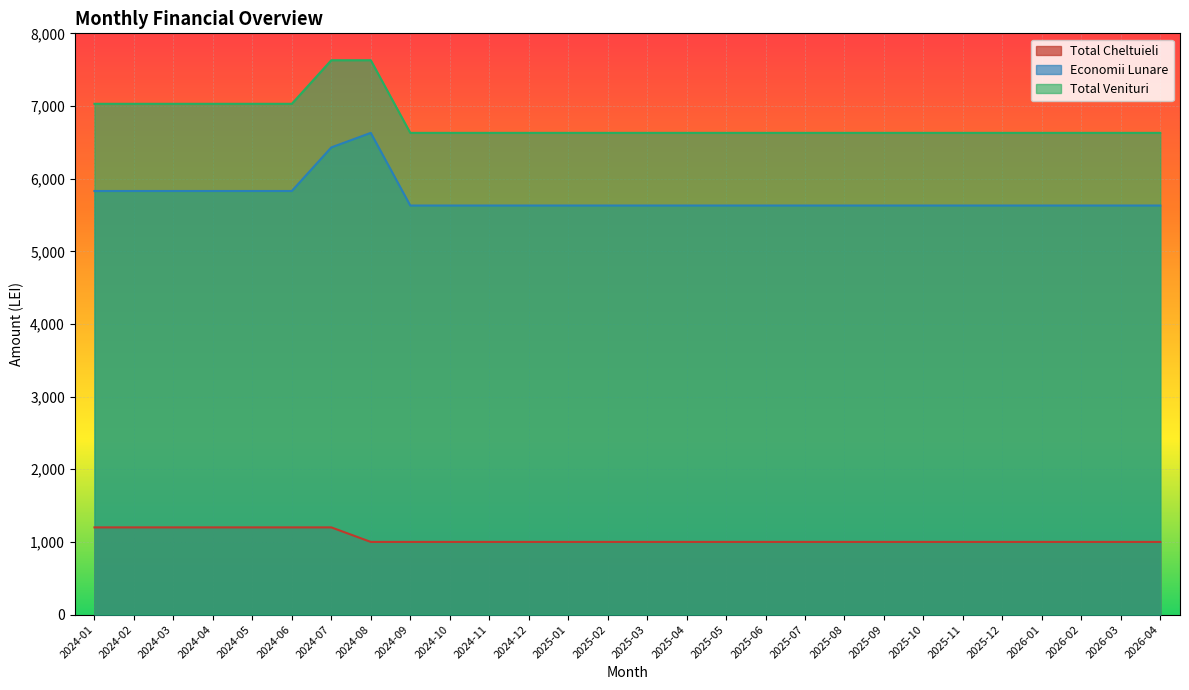

Is it true that Economii Lunare equals 6430 at 2024-07?

True